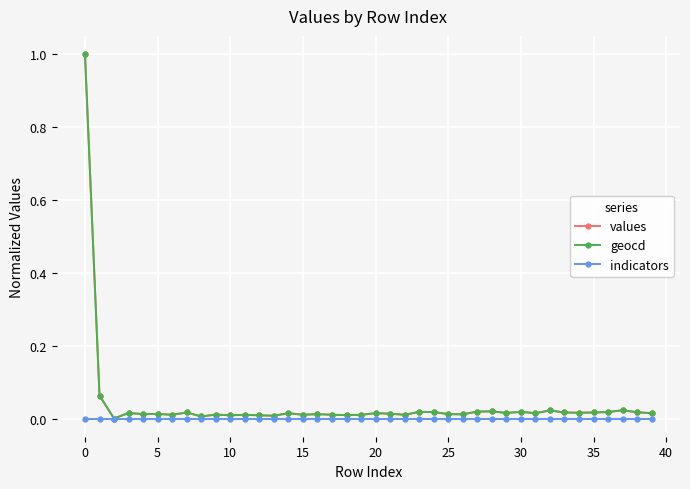

How many lines are shown in the chart?

3